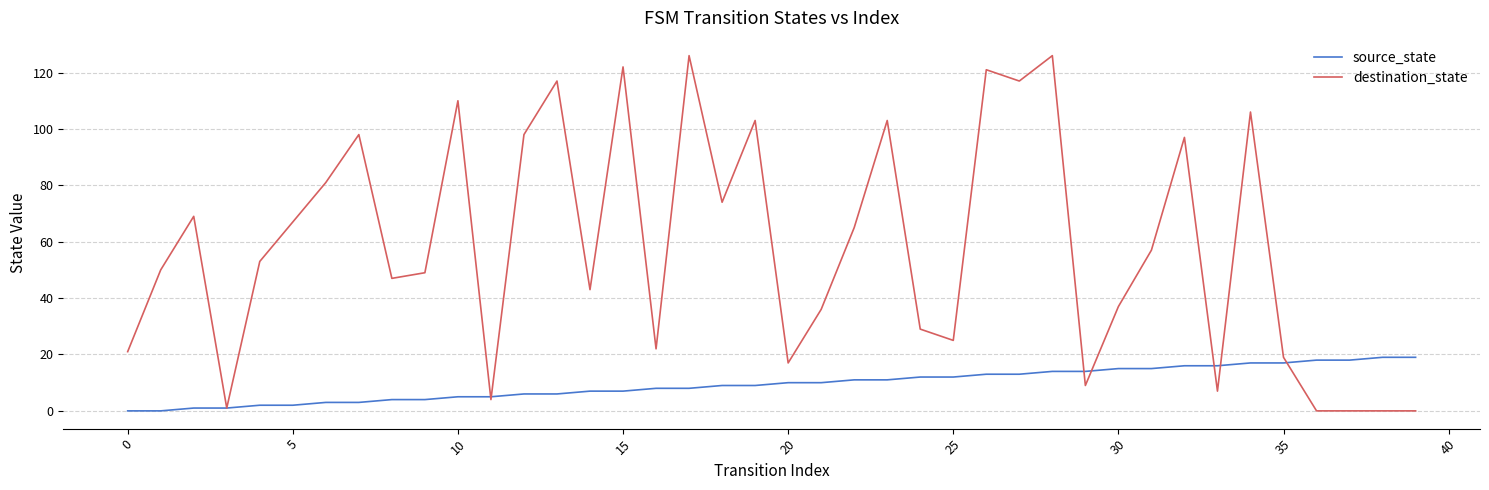

Rank the series by their average value, from lowest to highest.

source_state, destination_state